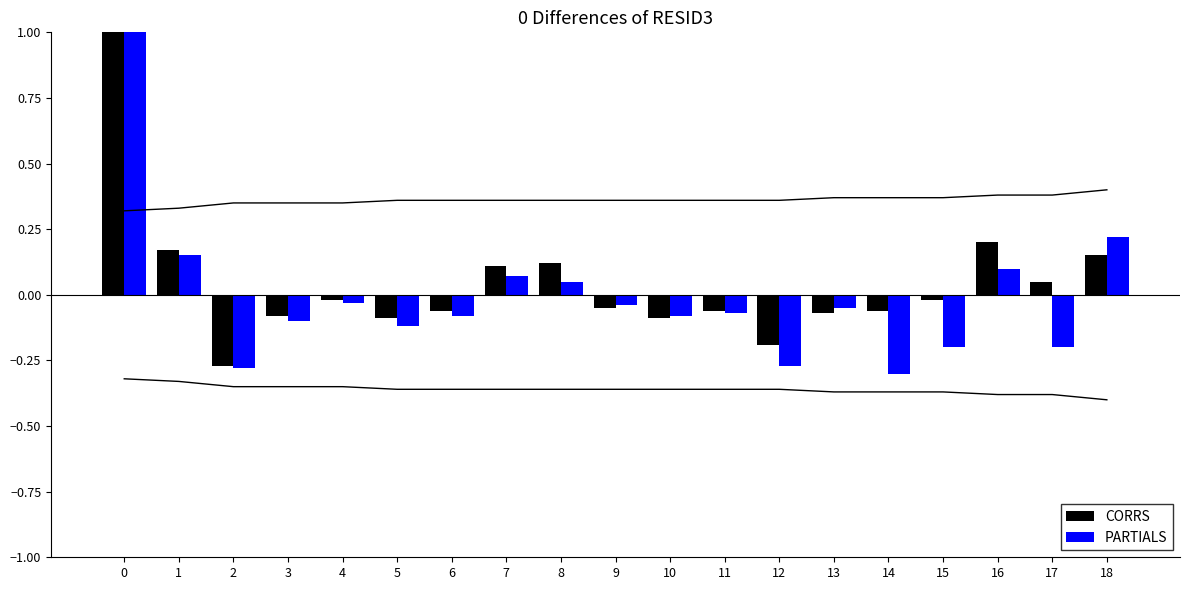

How many categories are shown in the chart?

19